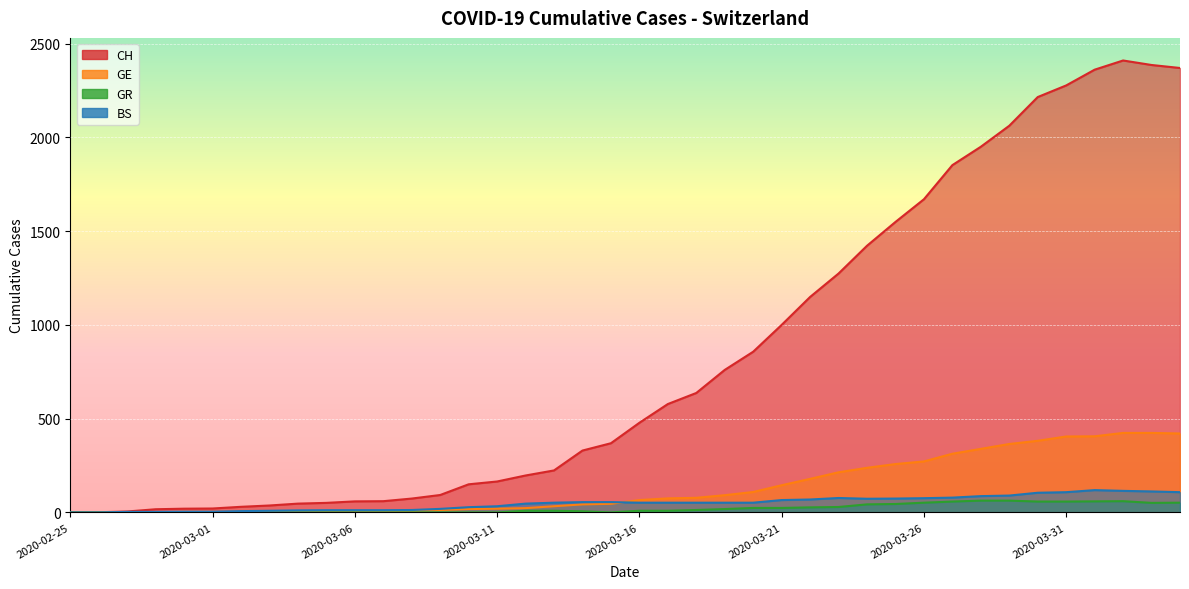

Does the chart display data point markers on the line(s)?

No